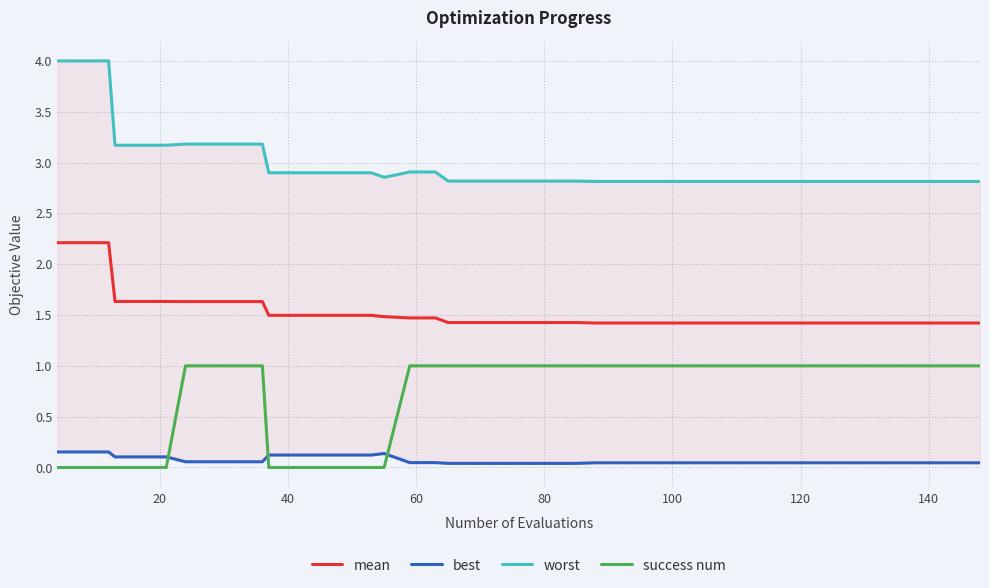

What are all the series names shown in the legend?

mean, best, worst, success num